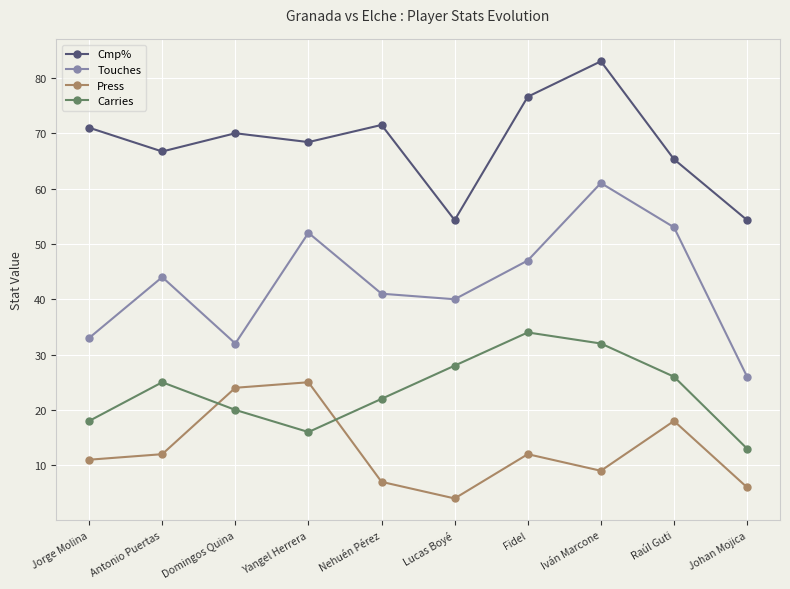

The value of Cmp% at Antonio Puertas is 66.7. True or false?

True